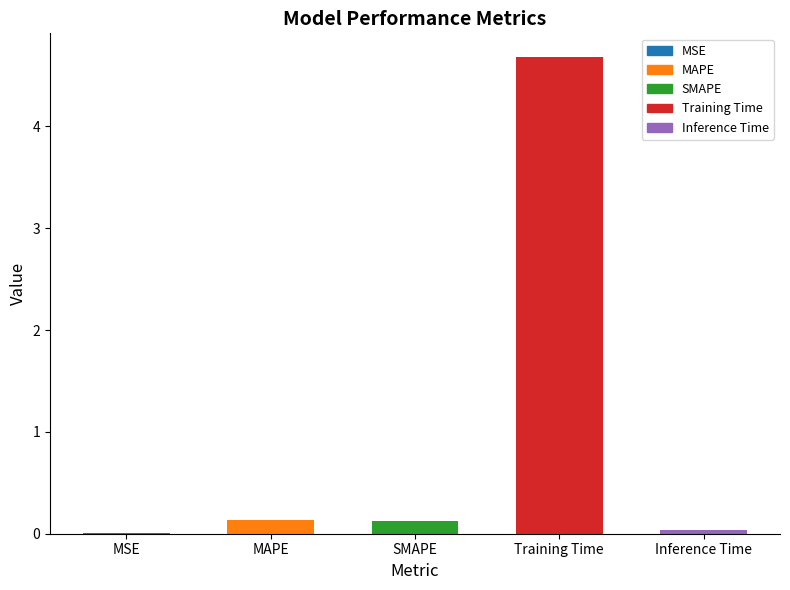

True or false: the data shows 0.1 at SMAPE.

True